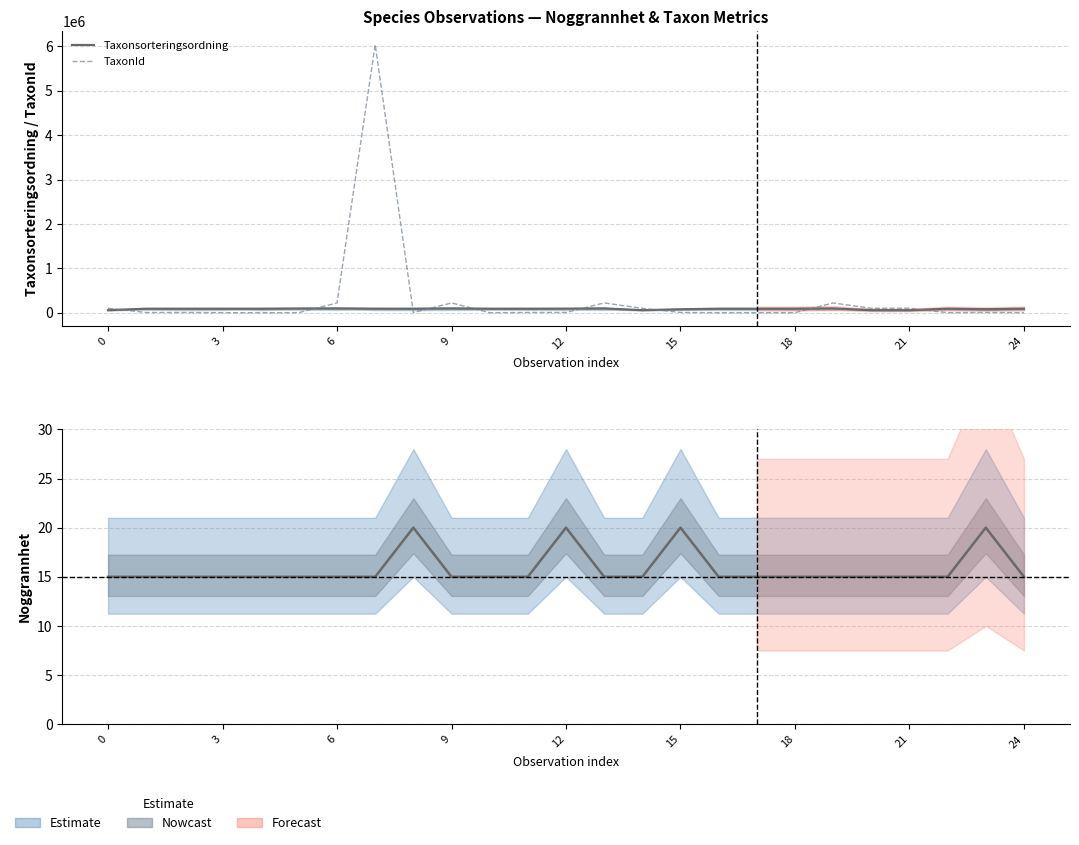

True or false: Noggrannhet and Taxonsorteringsordning intersect in this chart.

False